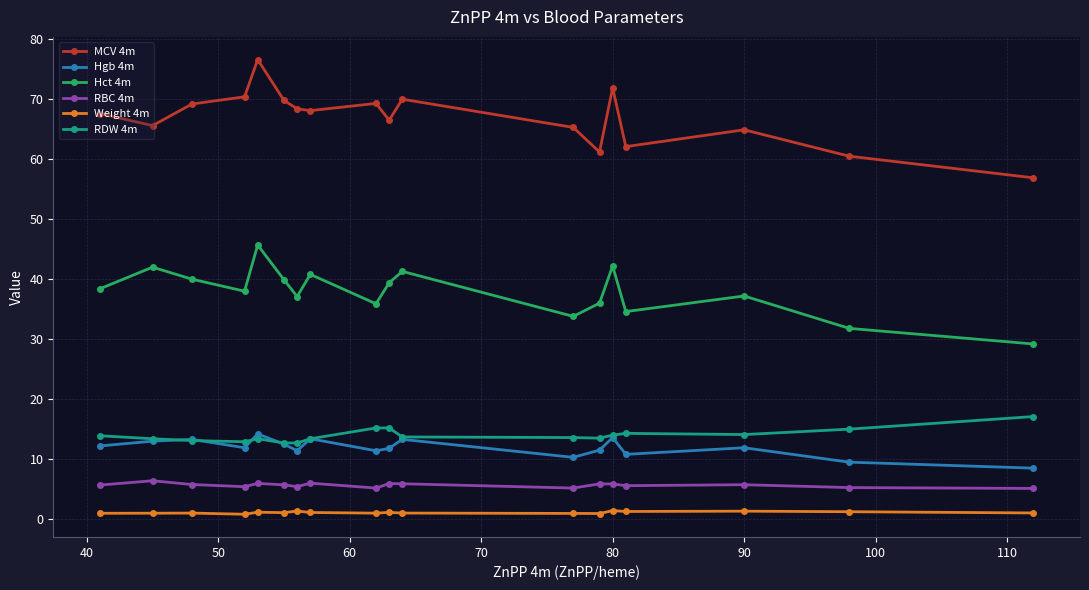

At how many categories does at least one series exceed 19?

18